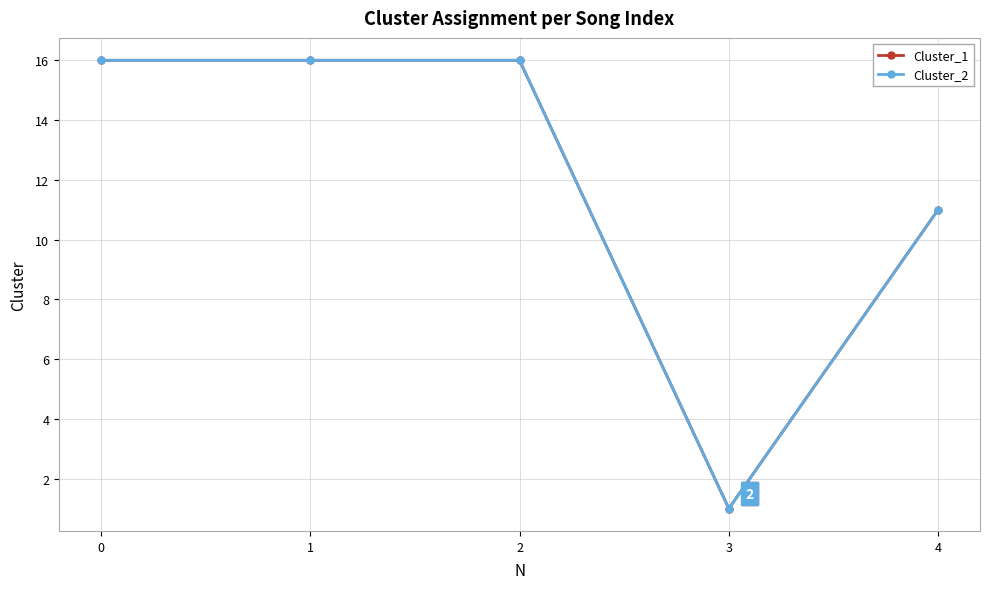

Which has a higher value, 3 or 2?

2